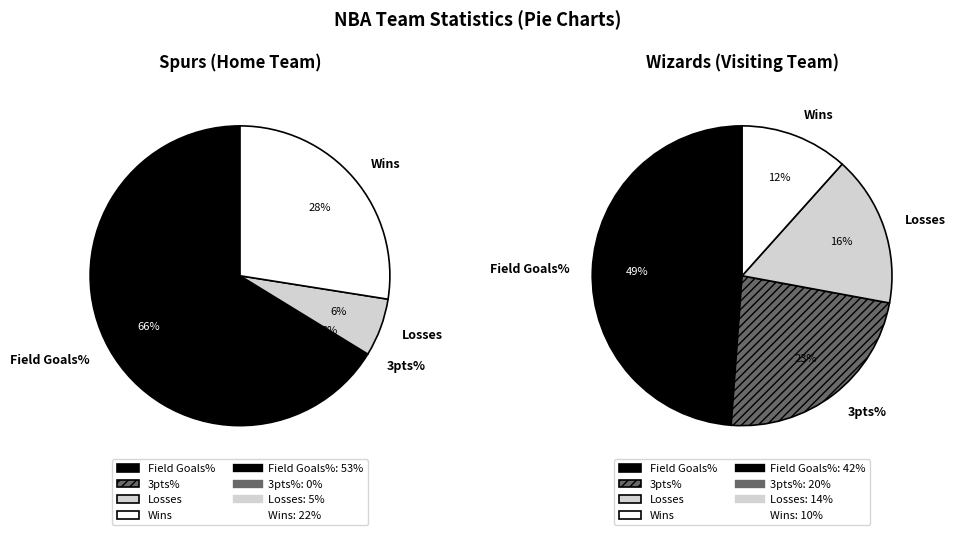

Between 3 and 2, which is larger?

3